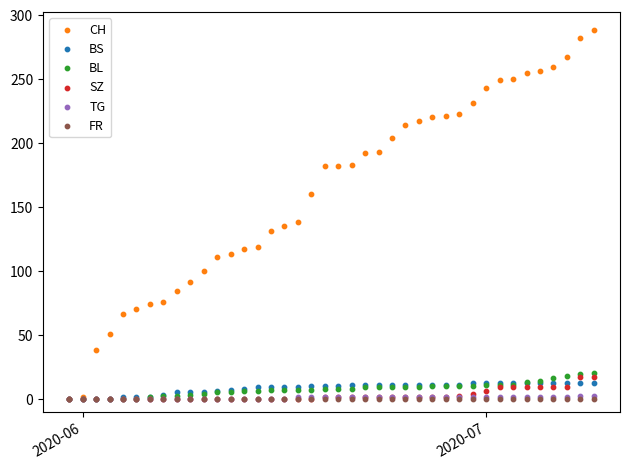

What are all the series names shown in the legend?

CH, BS, BL, SZ, TG, FR